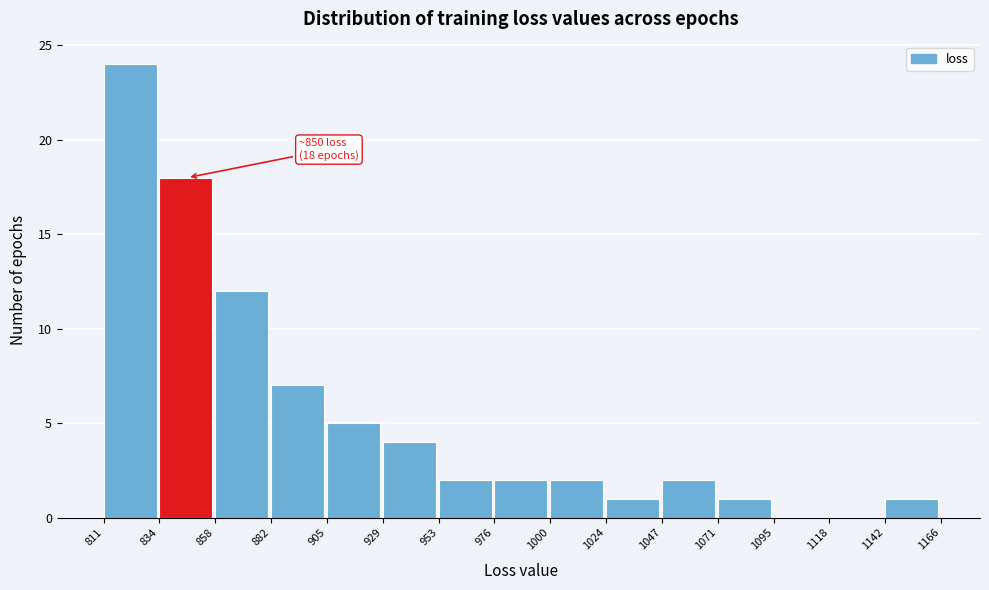

Over which range of the x-axis is the bar tallest?

811 to 834